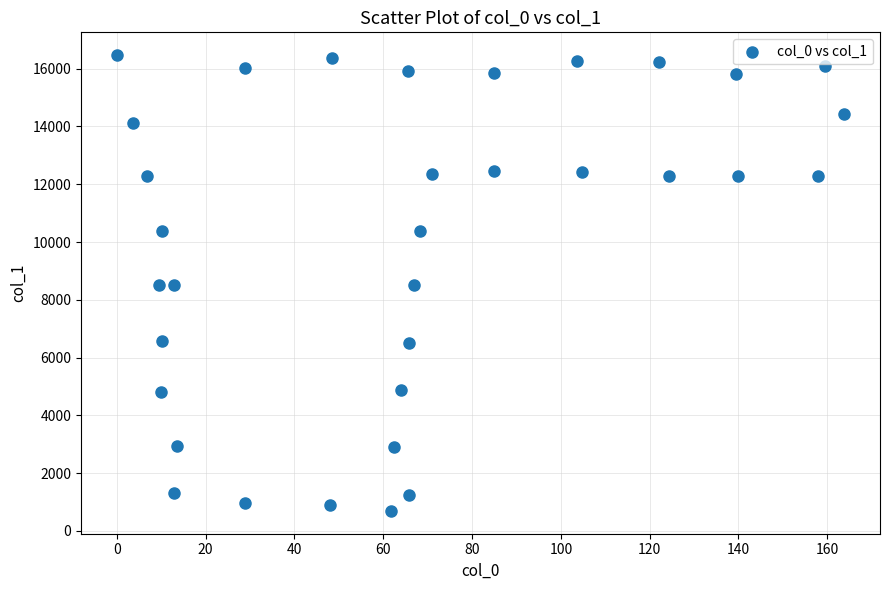

What is the range of Y values (max minus min)?

15779.5